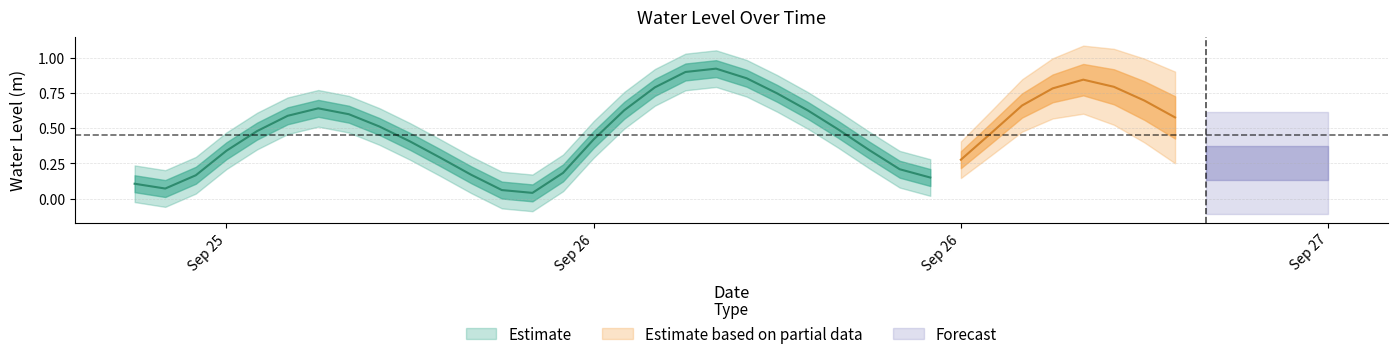

What is the greatest value displayed?

0.9